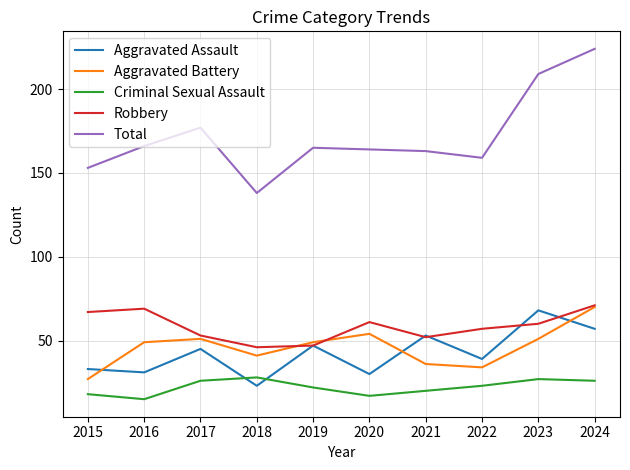

What is the total value across all series at 2023?

415